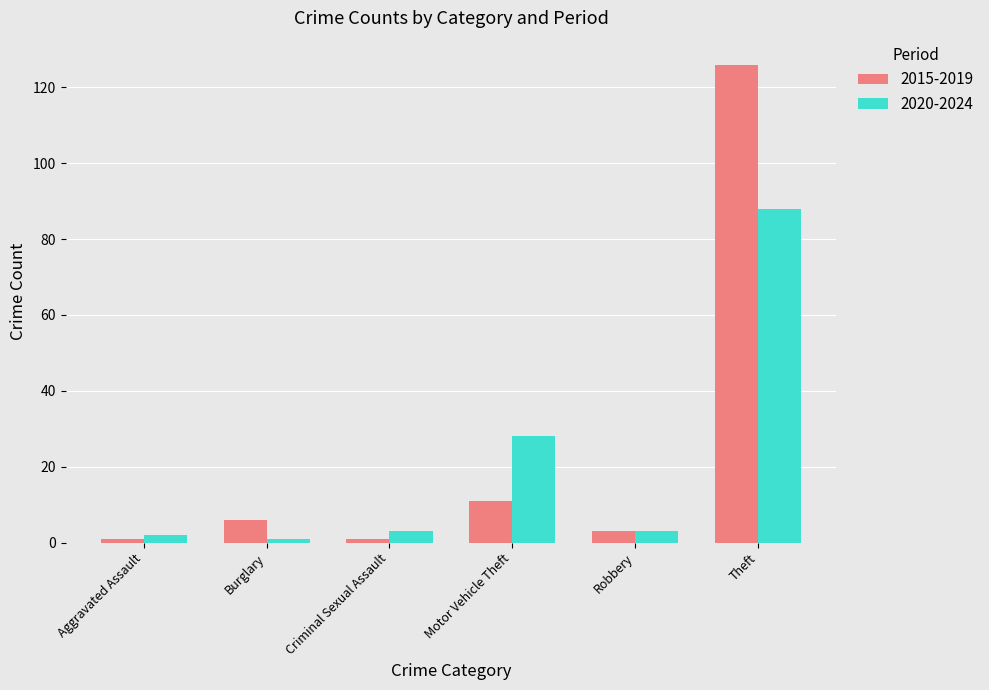

At which category does the chart reach its peak across all series?

Theft